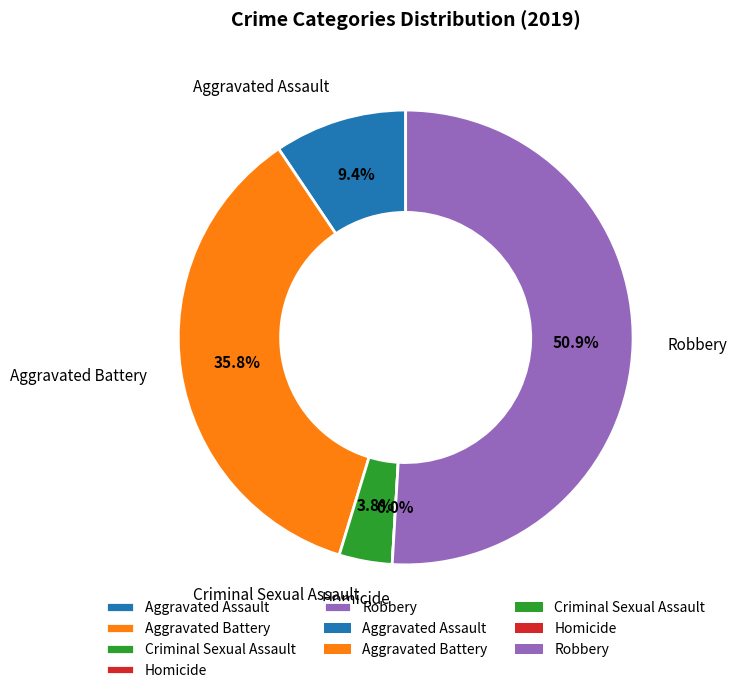

What percentage do Robbery and Aggravated Assault together represent?

60.4%